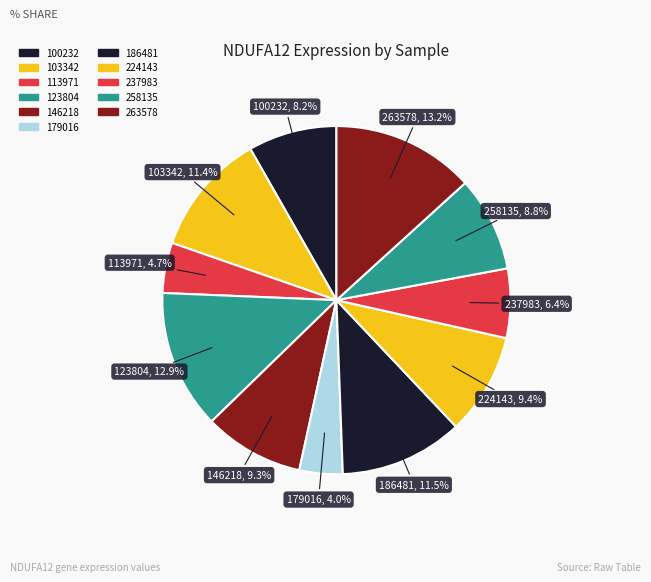

How many segments does this pie chart have?

11